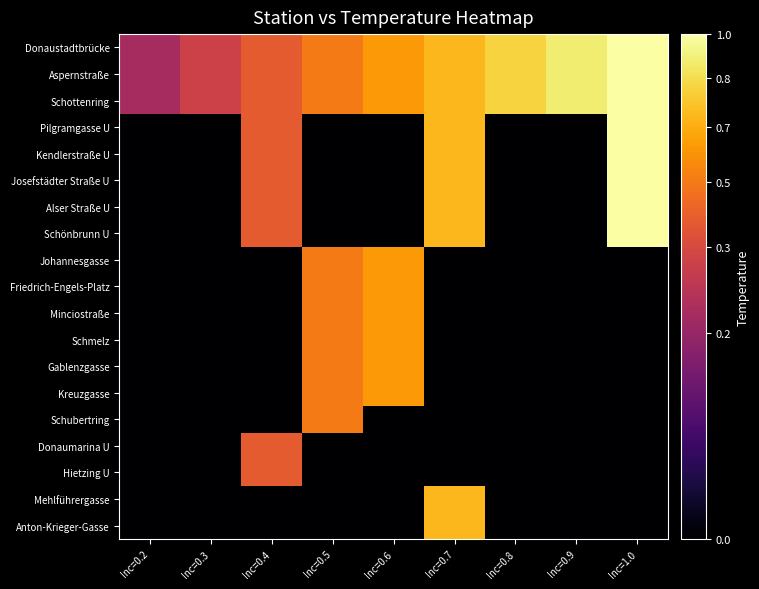

Which series has the largest total across all categories?

Donaustadtbrücke